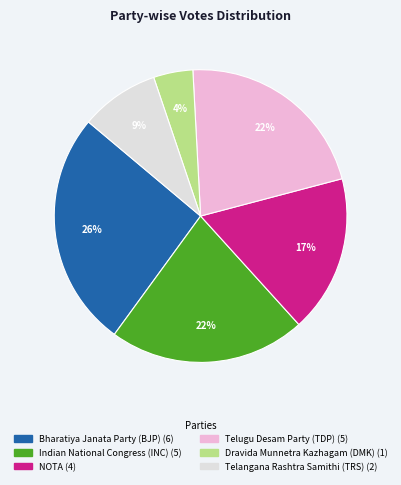

To the nearest percent, what is the difference between the largest and smallest slice percentages?

22%